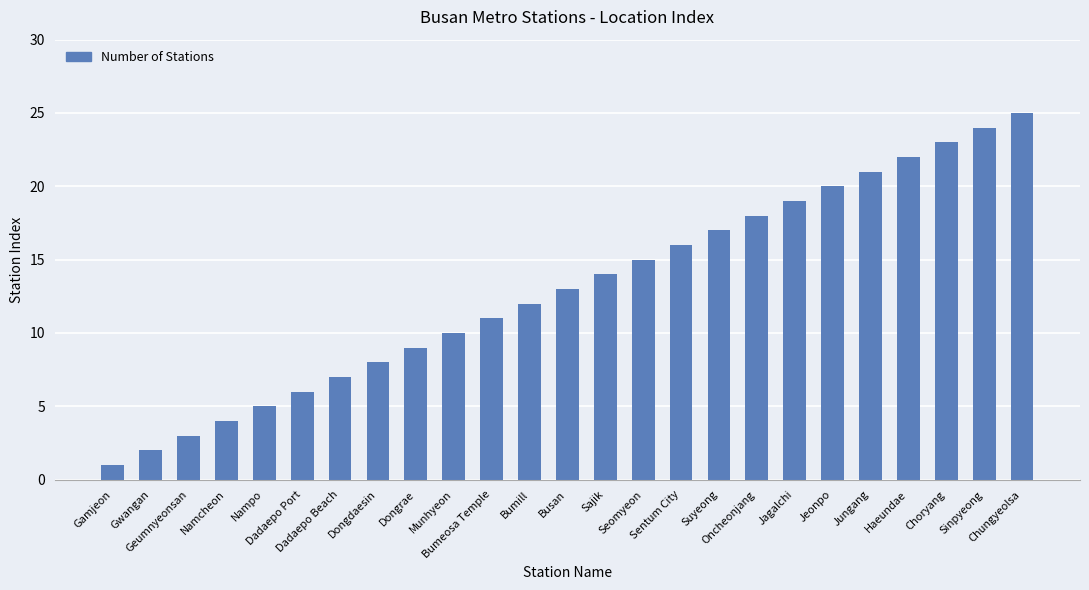

Rank the categories by value from highest to lowest.

Chungyeolsa, Sinpyeong, Choryang, Haeundae, Jungang, Jeonpo, Jagalchi, Oncheonjang, Suyeong, Sentum City, Seomyeon, Sajik, Busan, Bumill, Bumeosa Temple, Munhyeon, Dongrae, Dongdaesin, Dadaepo Beach, Dadaepo Port, Nampo, Namcheon, Geumnyeonsan, Gwangan, Gamjeon